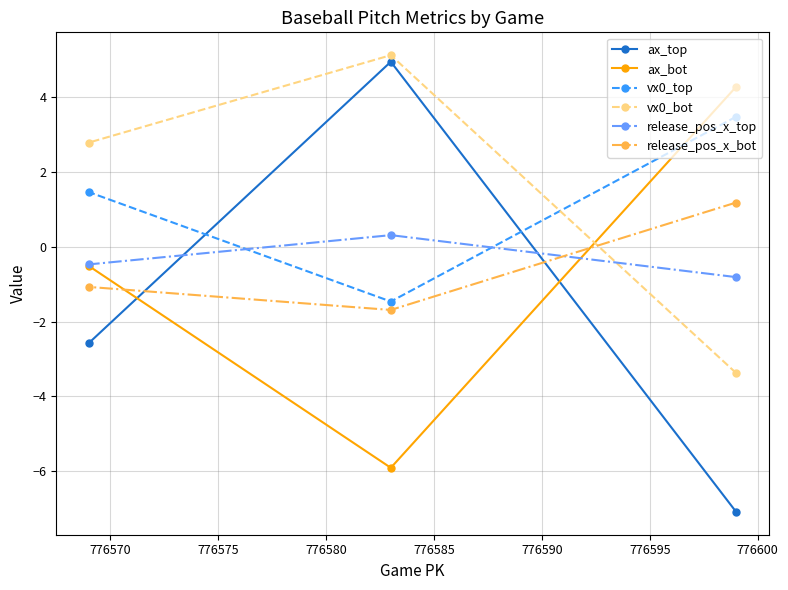

Which series has the widest spread of values?

ax_top